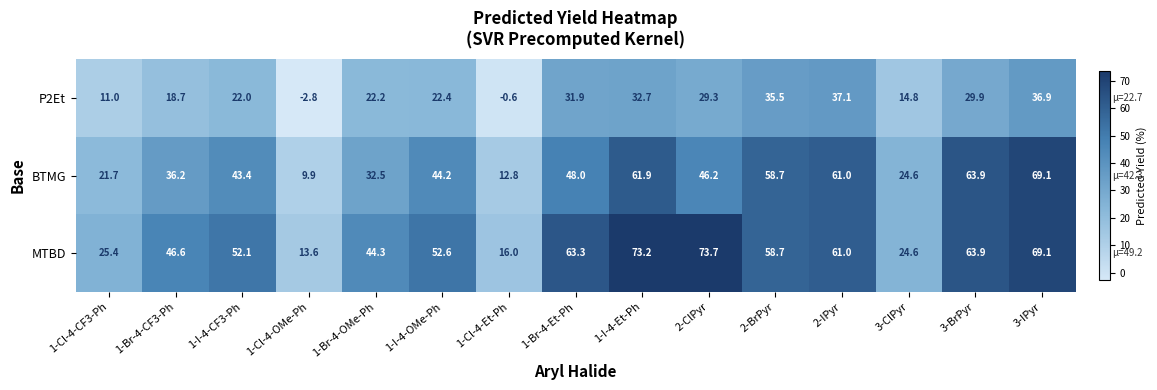

What is the approximate value of P2Et at 1-I-4-OMe-Ph?

22.4